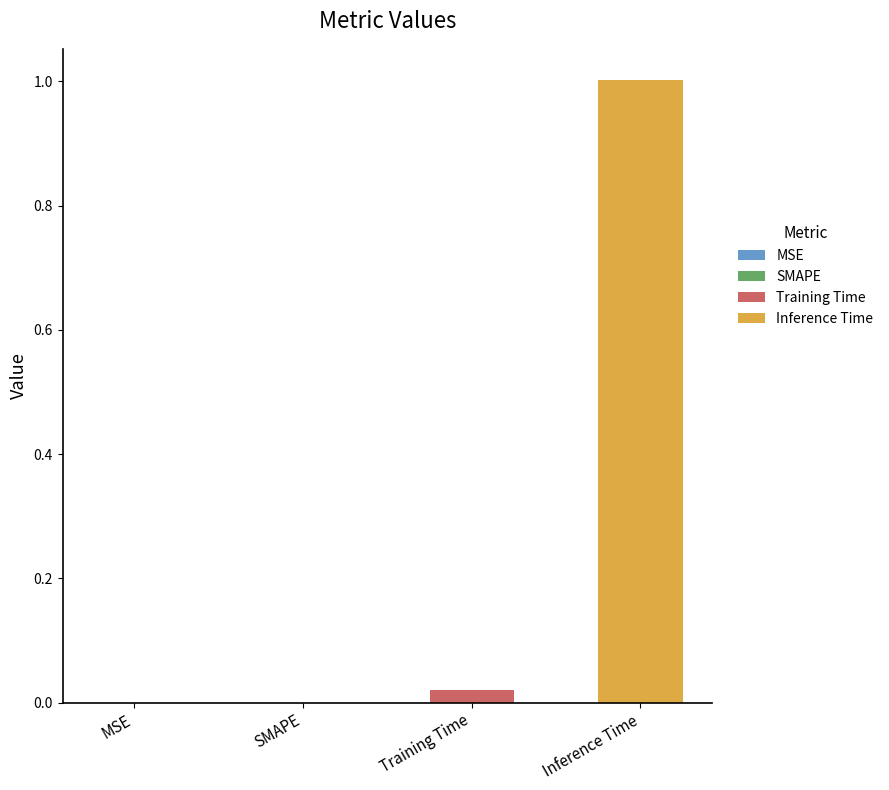

List the series in order of their peak value, lowest first.

Training Time, Inference Time